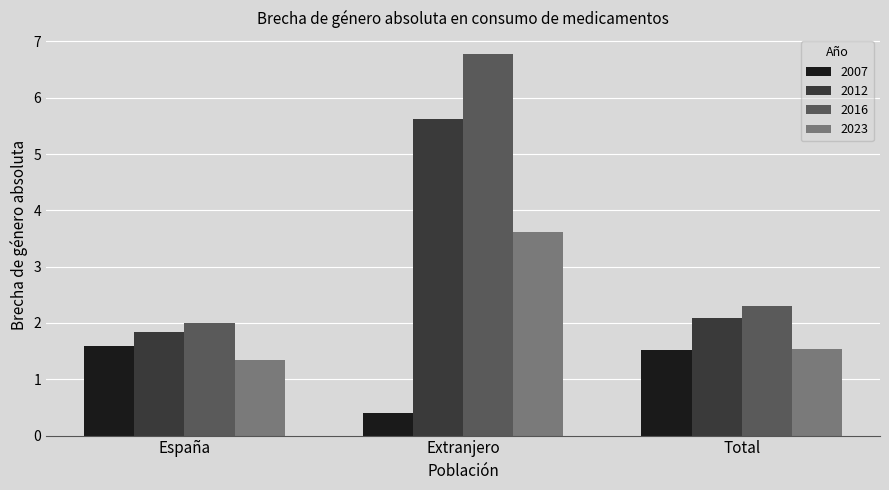

The 2007 series shows 2.4 at España. True or false?

False